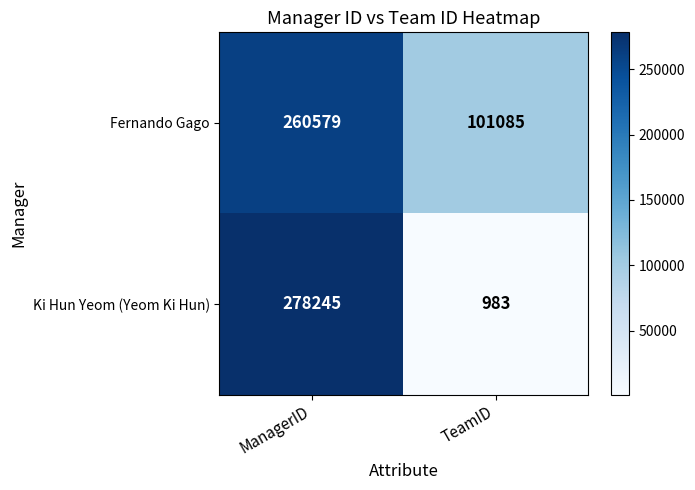

What is the sum of the Fernando Gago values at ManagerID and TeamID?

361664